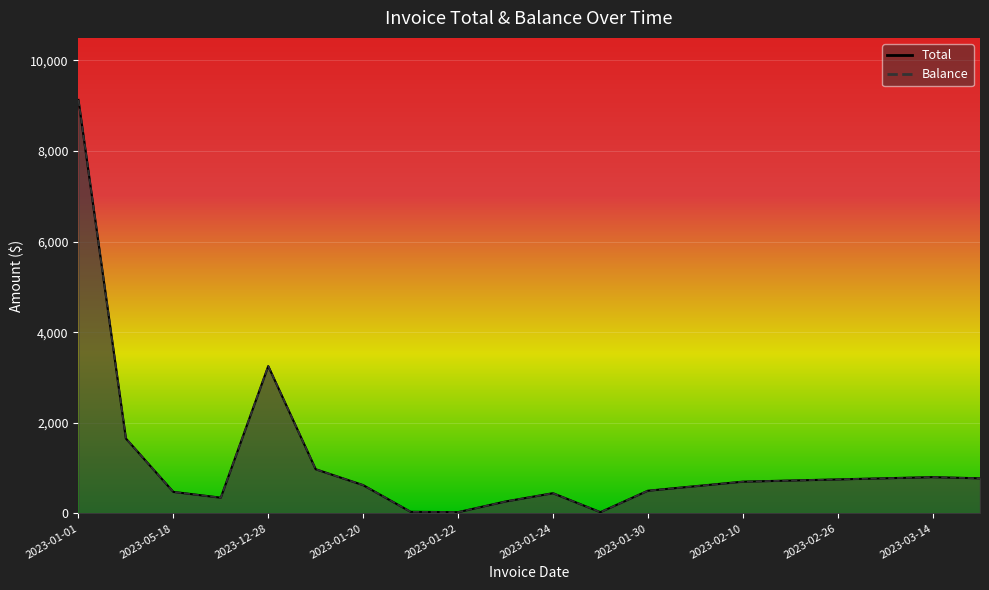

What is the maximum value shown in the chart?

9128.5